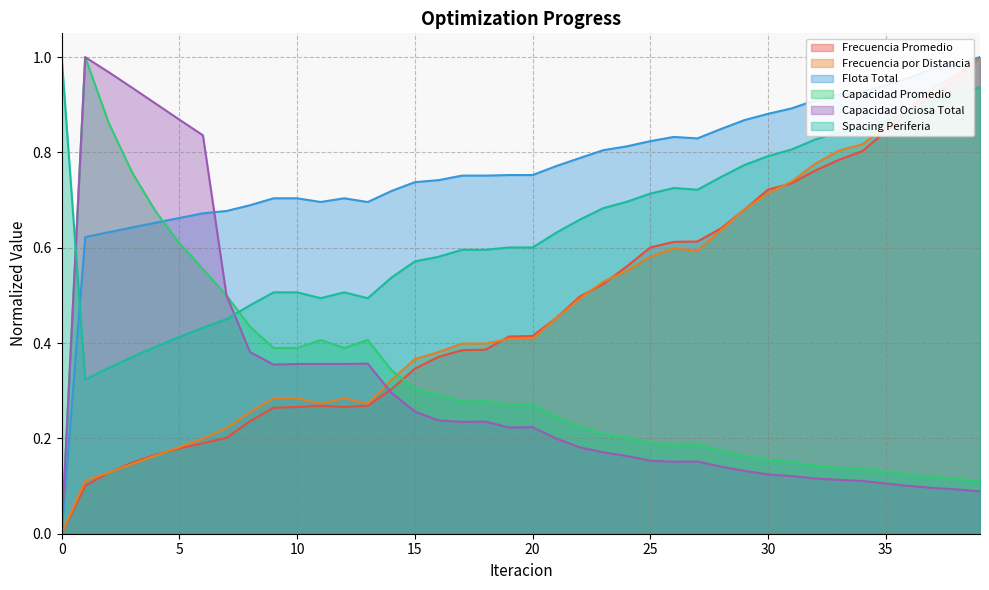

What is the sum of all Frecuencia por Distancia values?

19.1